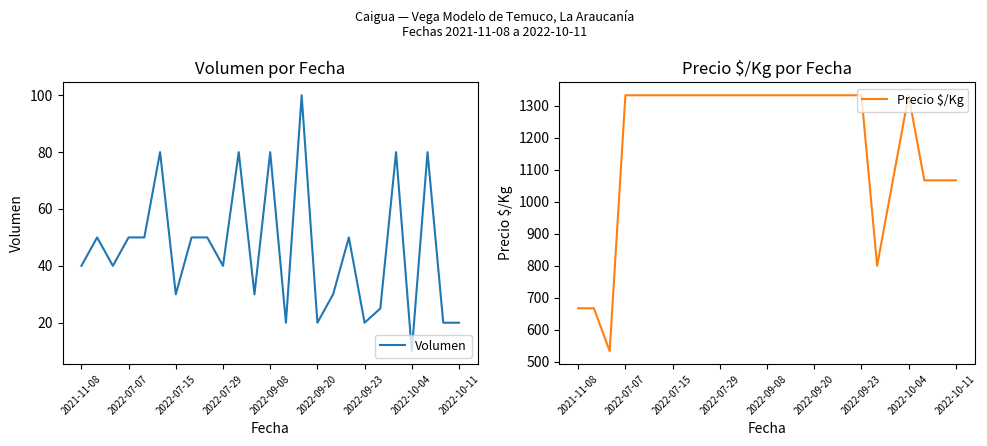

Is this an area chart (filled region under the line)?

No